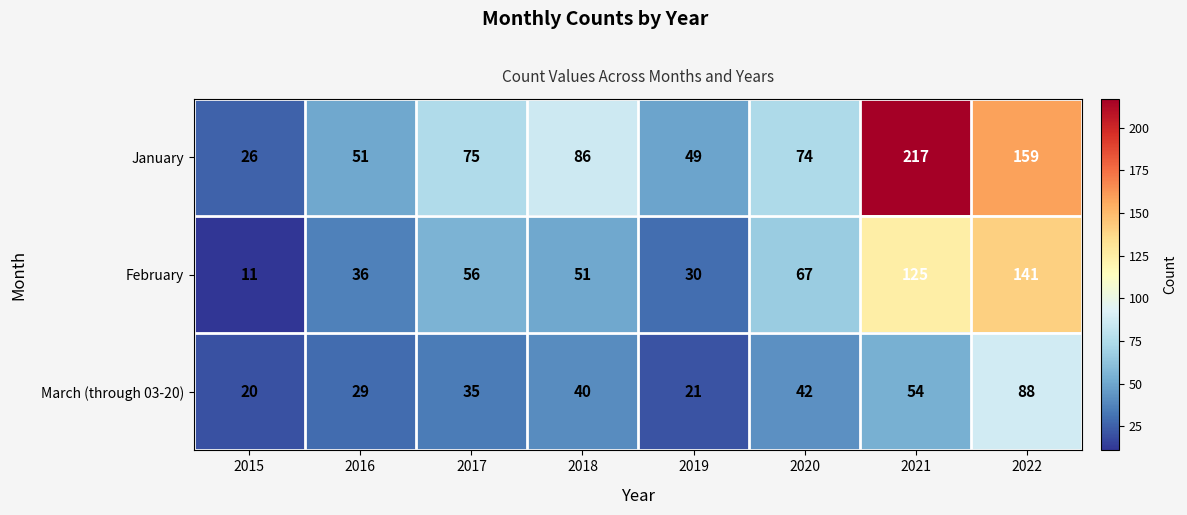

True or false: February has a value of 41 at 2019.

False